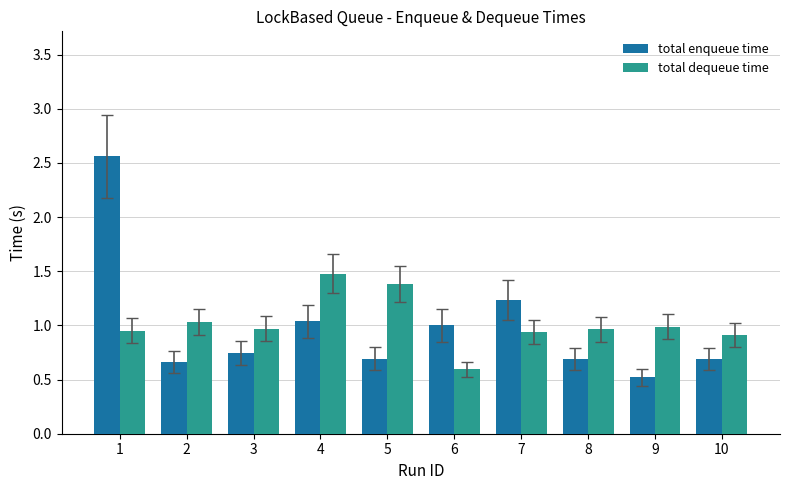

Which category has the lowest value across all series?

9